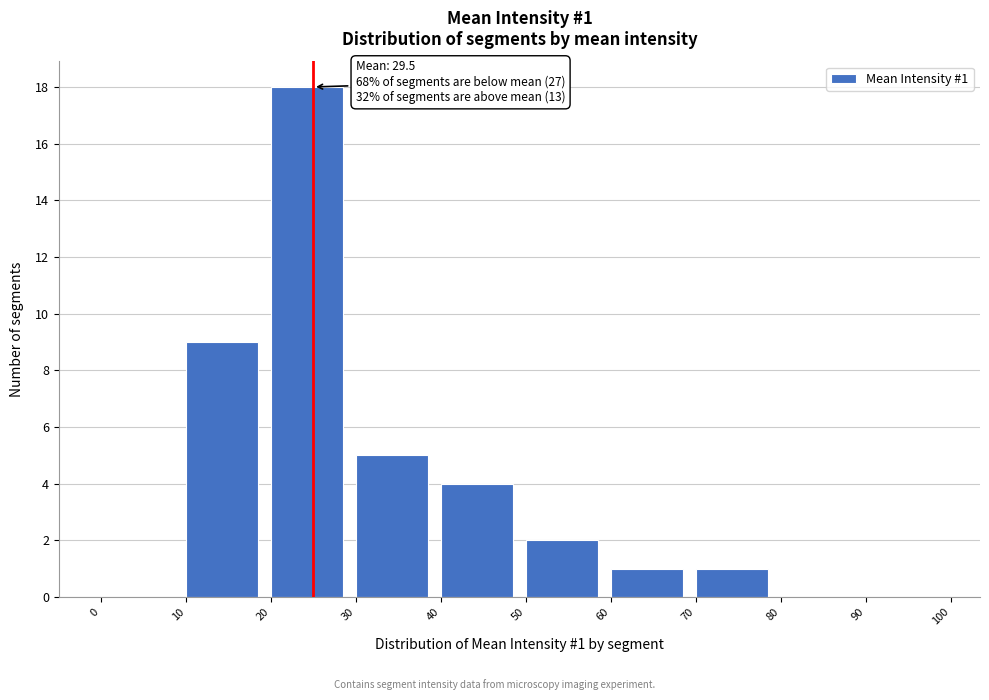

Which range on the x-axis has the tallest bar?

20 to 30